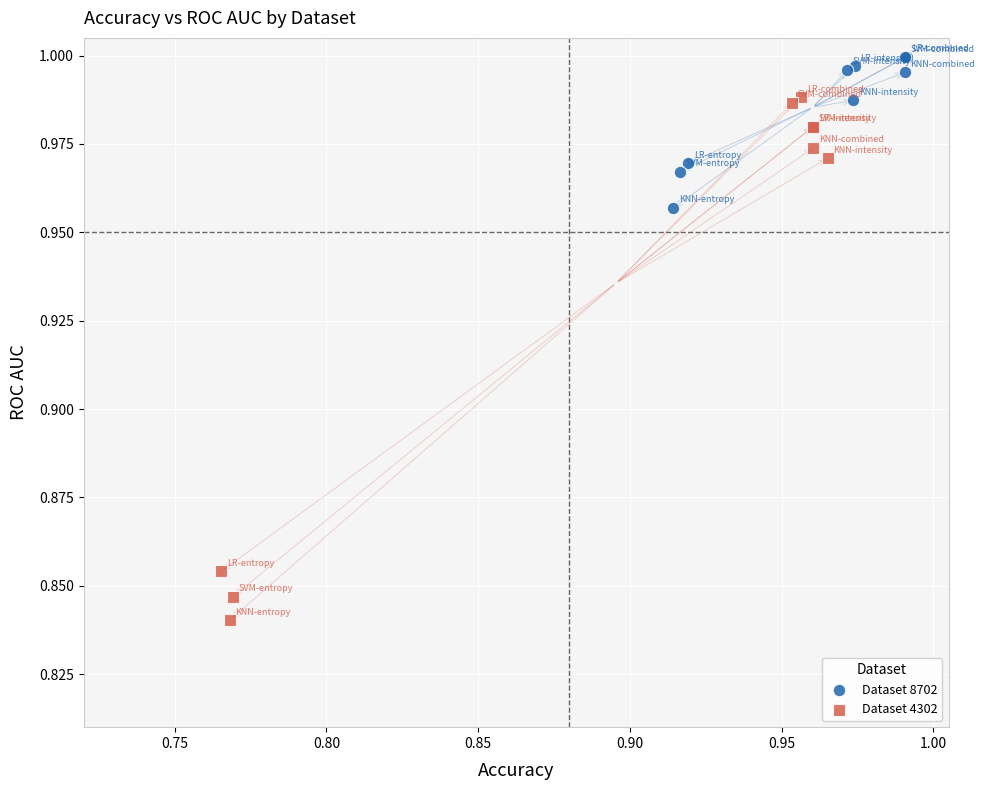

Which series contains the highest Y value?

Dataset 8702